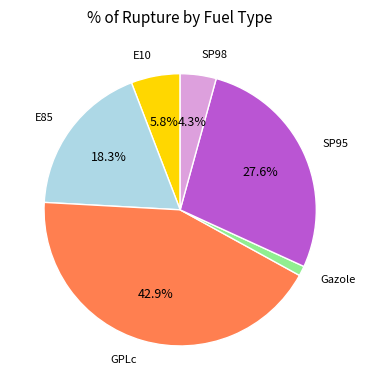

True or false: E10 accounts for 6% of the total.

True